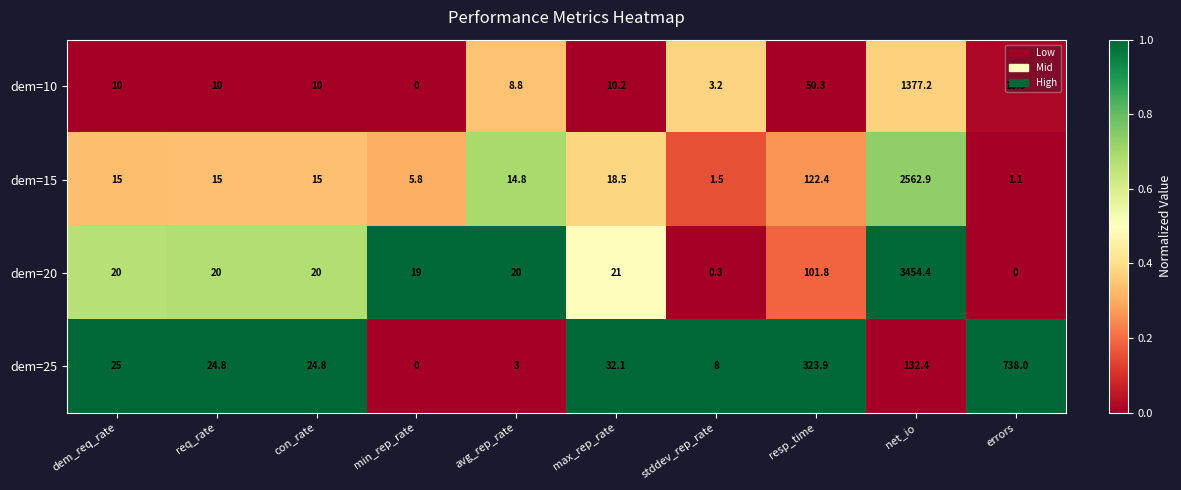

Which category has the lowest value in the dem=10 series?

min_rep_rate